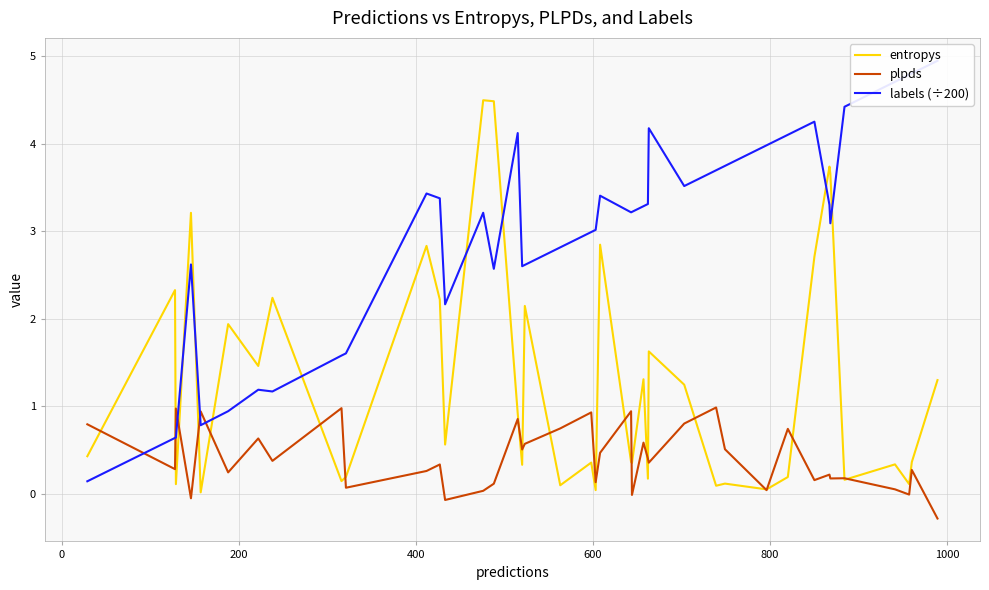

What is the highest value of the plpds series?

1.0